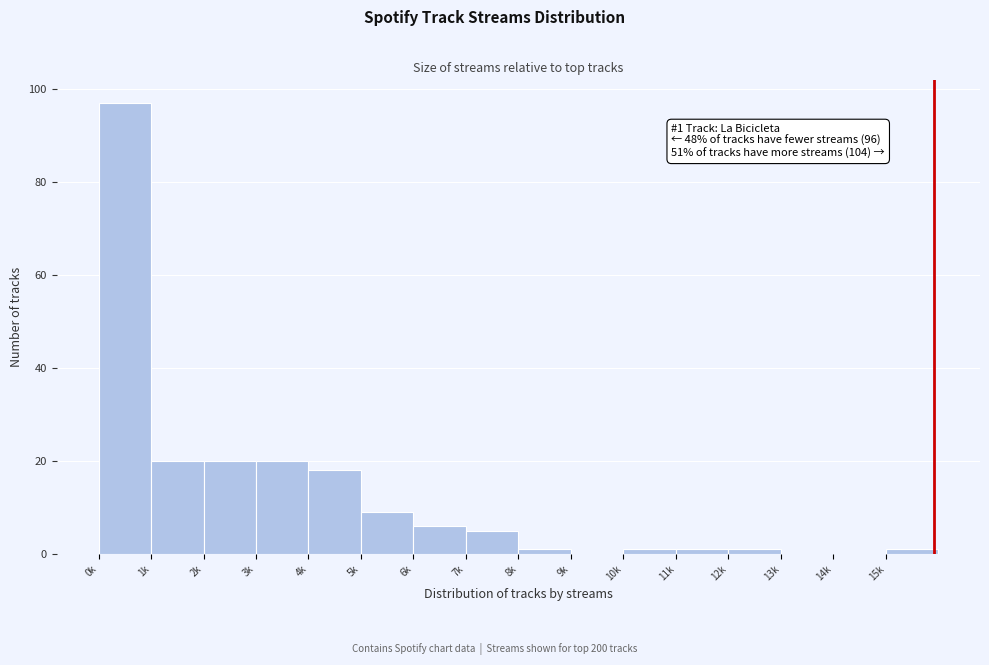

Reading left to right, what are all the values shown in this chart?

0k=97	1k=20	2k=20	3k=20	4k=18	5k=9	6k=6	7k=5	8k=1	9k=0	10k=1	11k=1	12k=1	13k=0	14k=0	15k=1